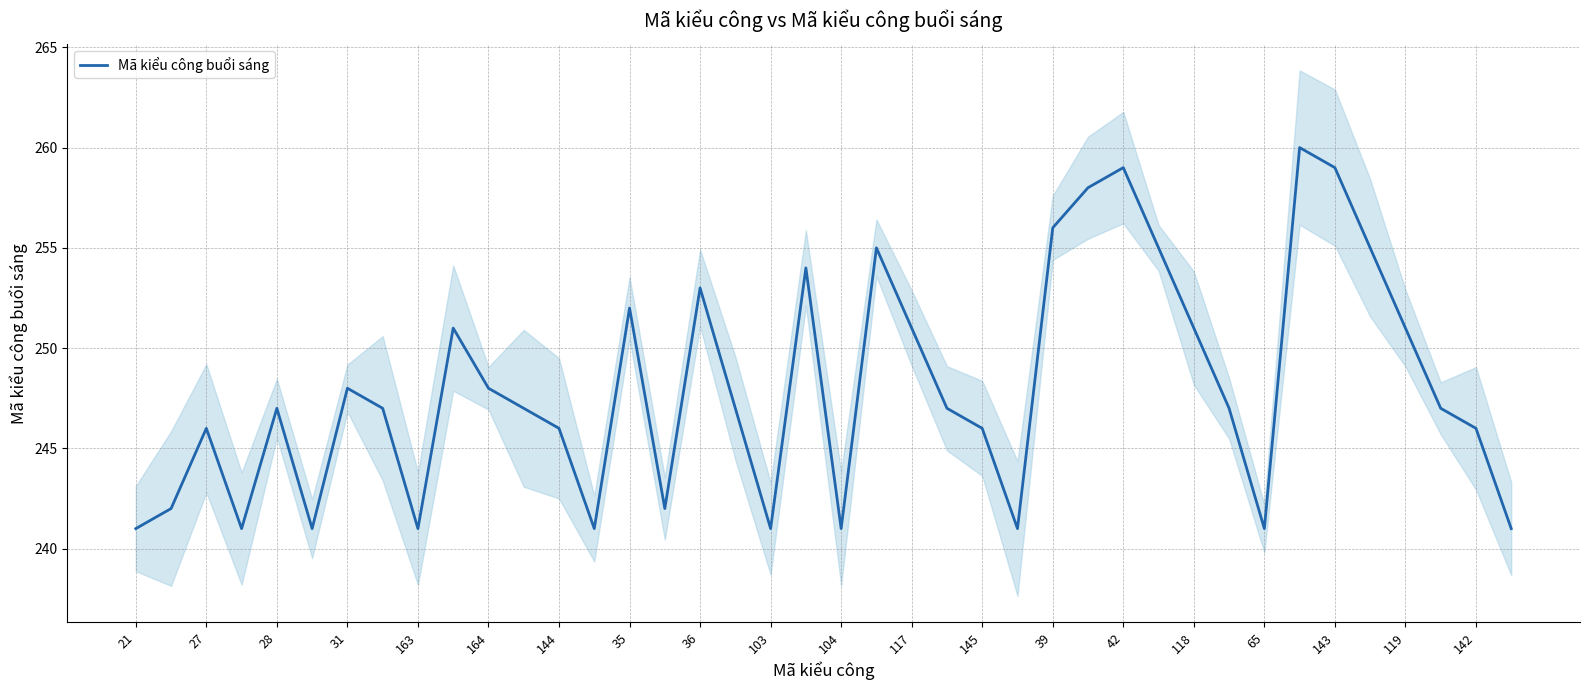

What is the highest value of the Mã kiểu công buổi sáng series?

260